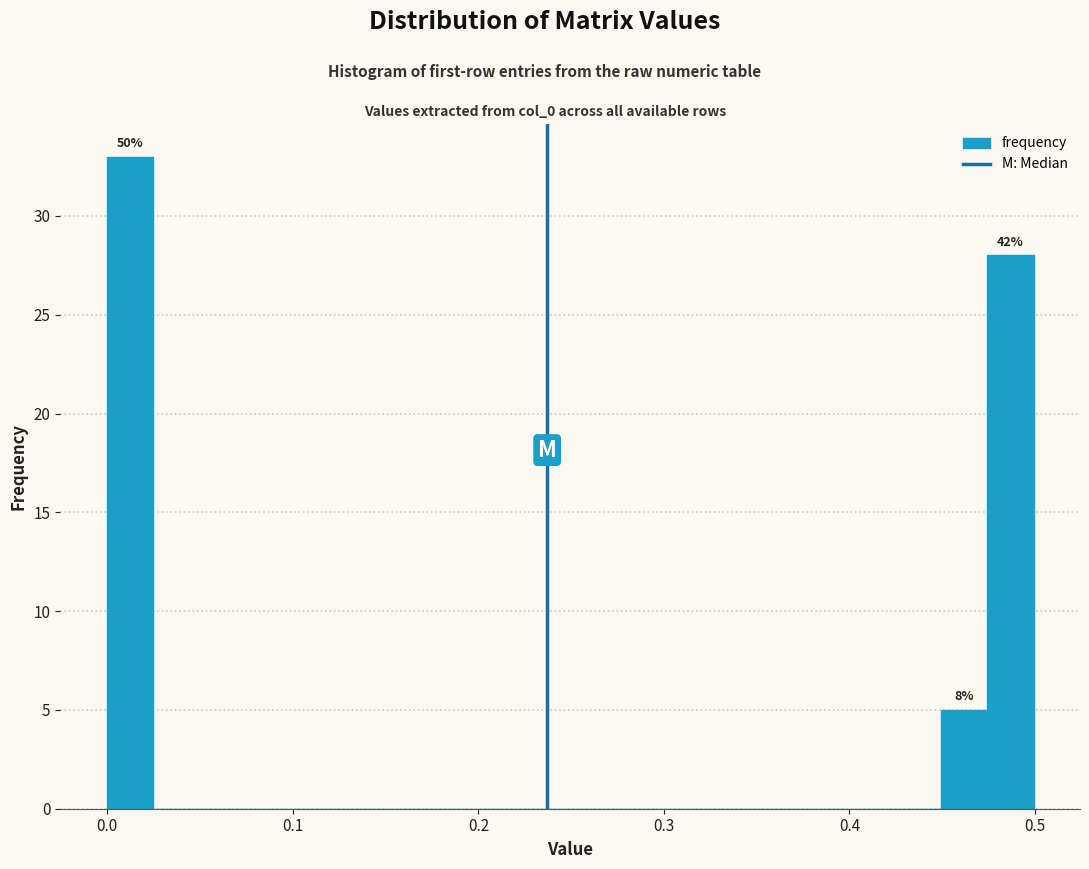

Around what value on the x-axis is the tallest bar? Give the approximate position of its centre, as read against the axis.

0.01